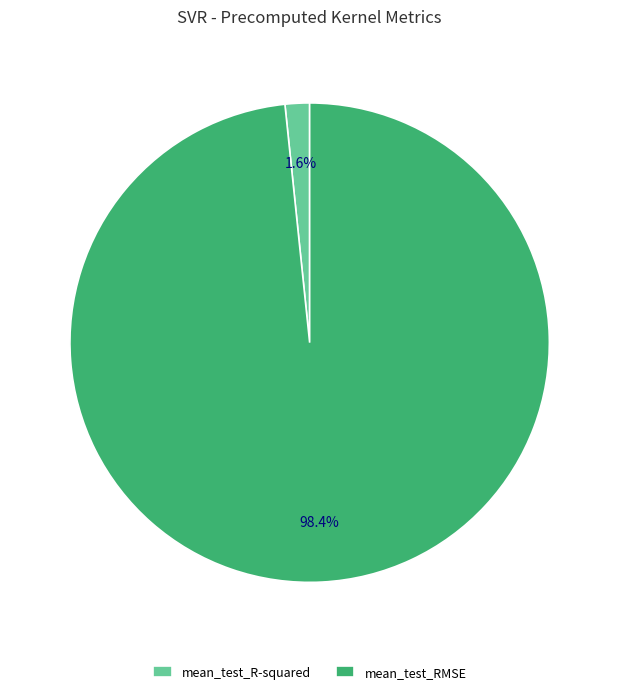

Which category has the biggest portion of the pie?

mean_test_RMSE